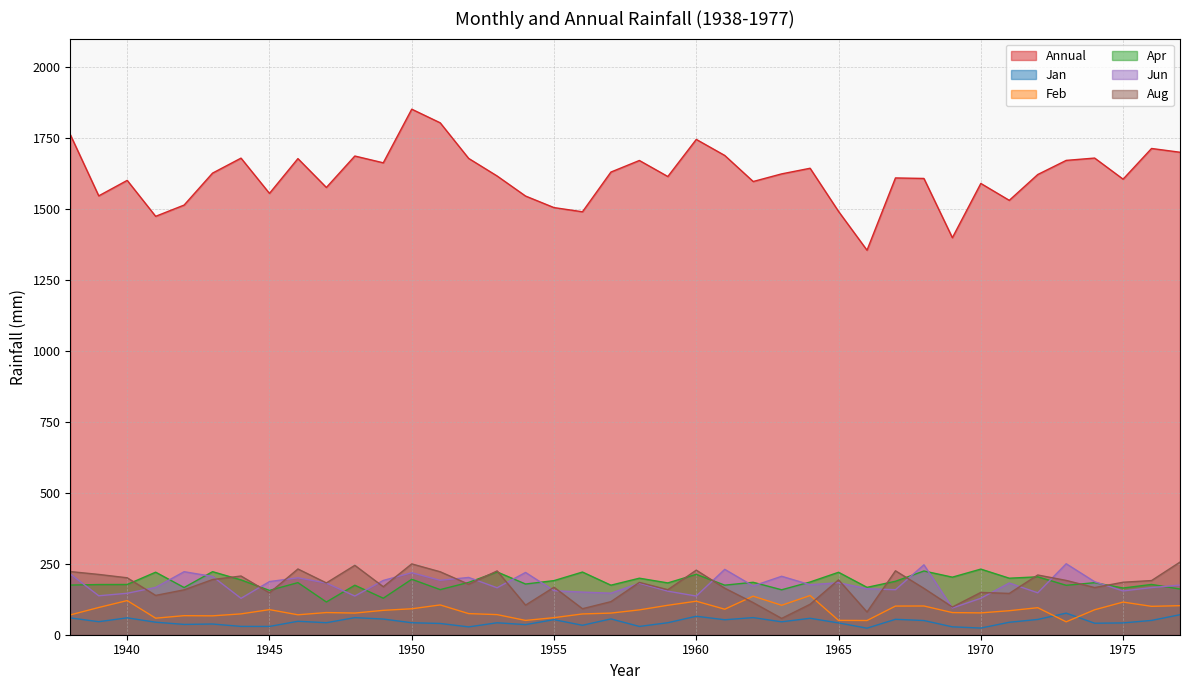

In Jan, how many points are lower than both neighbors (excluding endpoints)?

13